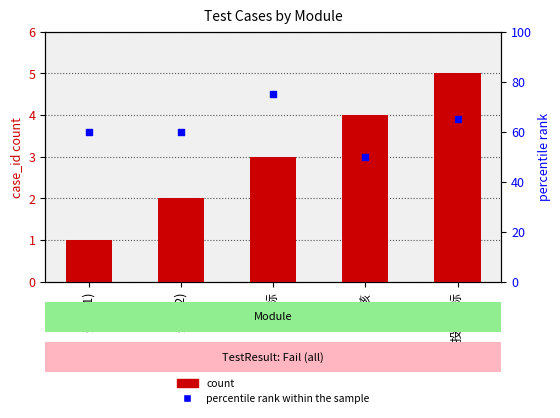

What is the total value across all series at 登录(2)?

62